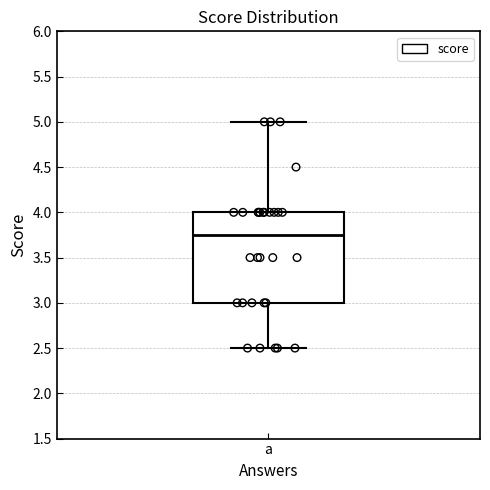

Transcribe this box plot: give where the median line is, the range the box spans, and where the two whiskers end, as read against the y-axis. The values are not printed on the chart, so give them approximately, as read against the axis.

median 3.75, box 3.00 to 4.00, whiskers 2.50 to 5.00